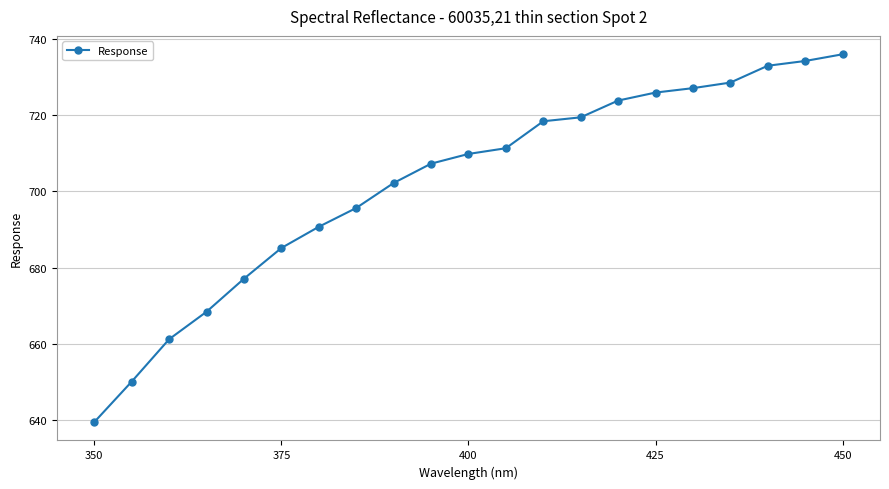

What is the maximum value shown in the chart?

736.0